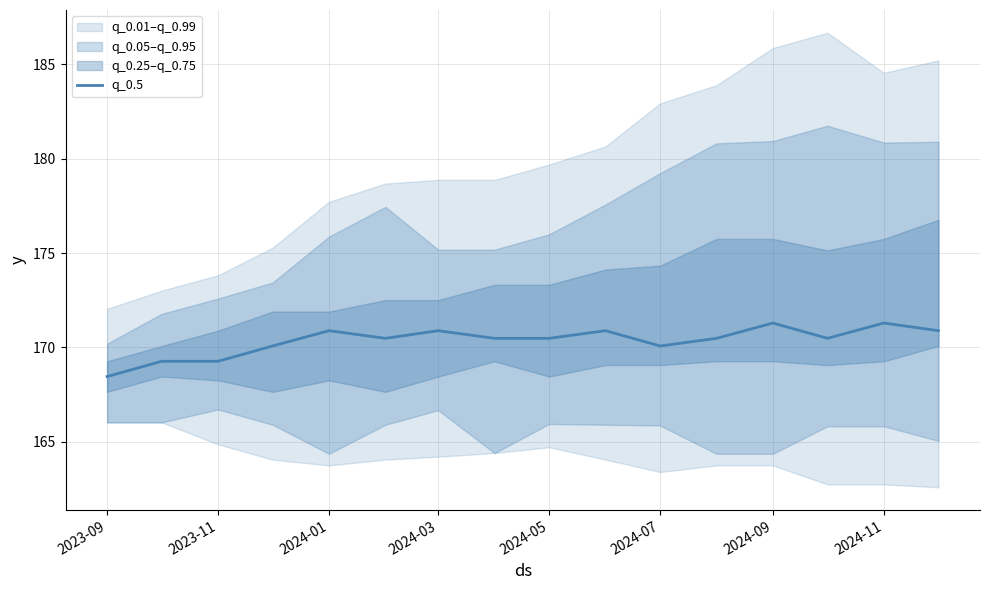

Which category has the lowest value in the q_0.5 series?

2023-09